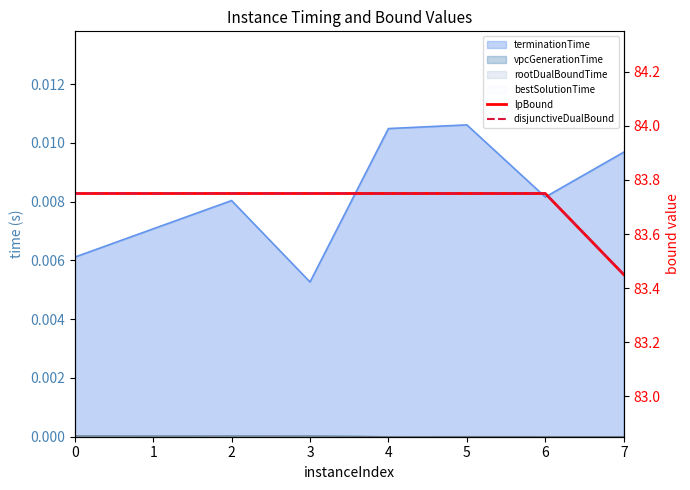

What is the maximum value for disjunctiveDualBound?

83.8